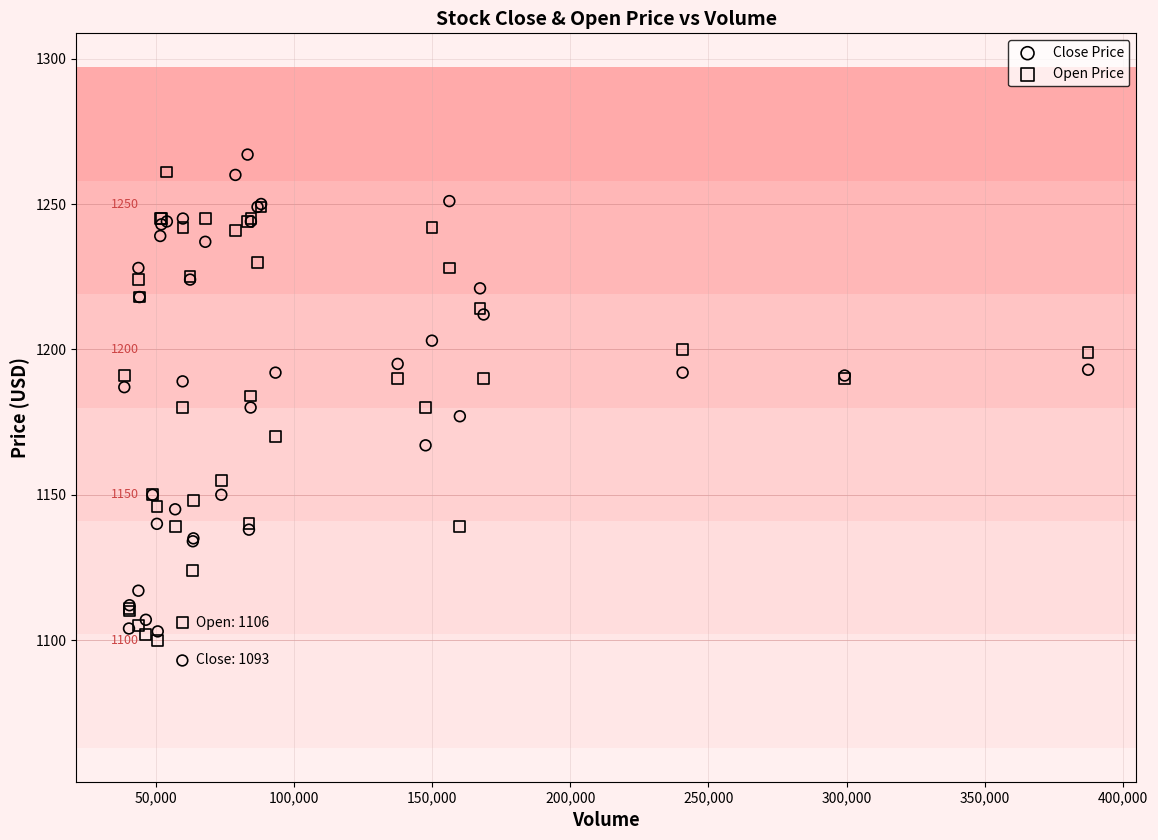

What are all the series names shown in the legend?

Close Price, Open Price